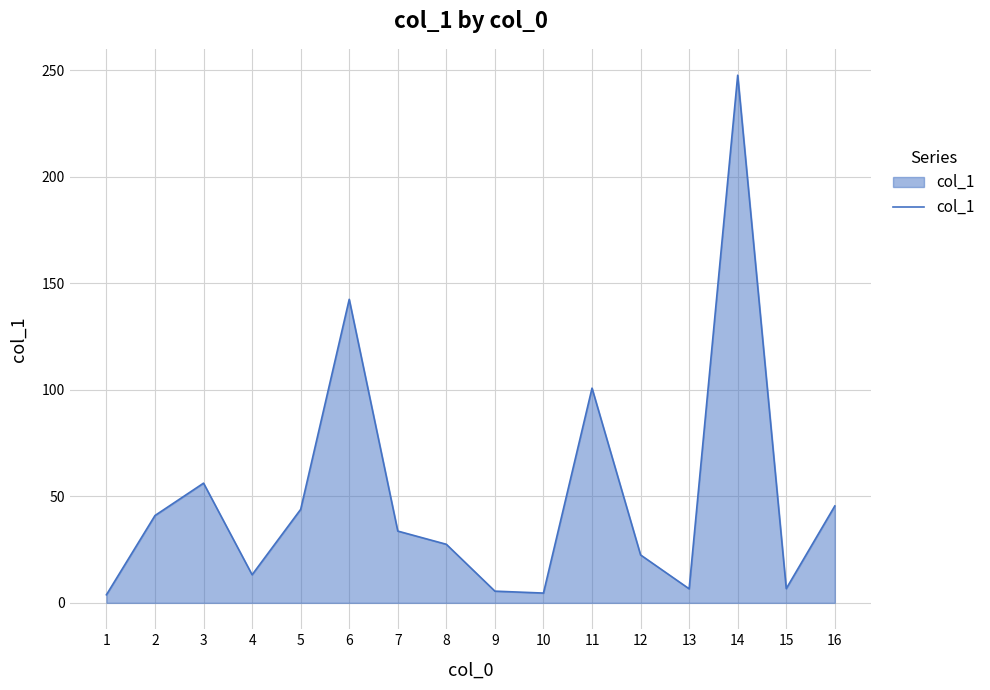

What is the difference between the maximum and minimum values?

243.9